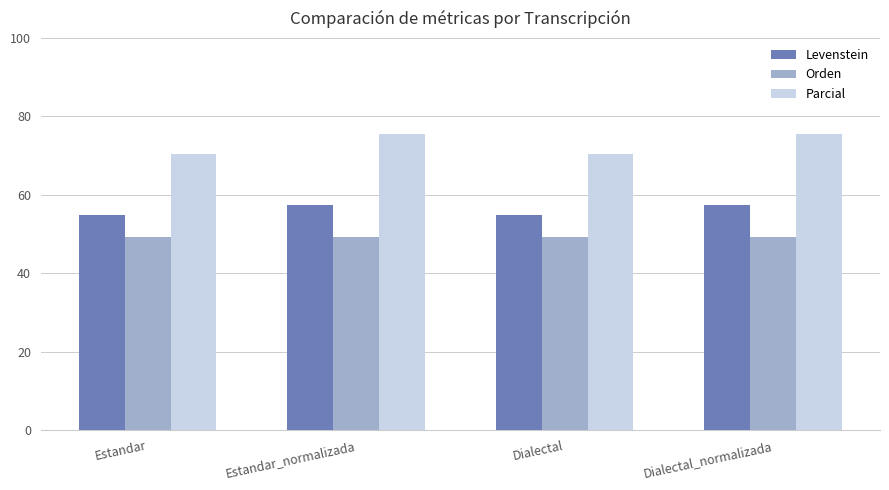

At Dialectal, list the series in order from largest to smallest.

Parcial, Levenstein, Orden